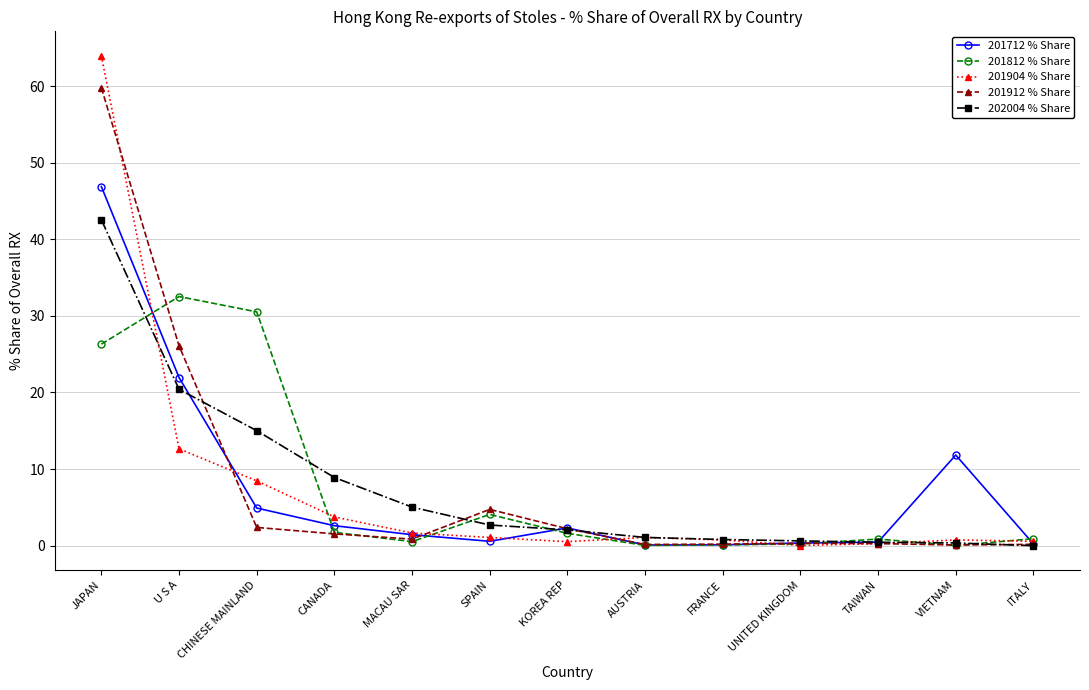

What is the approximate value of 202004 % Share at SPAIN?

2.7